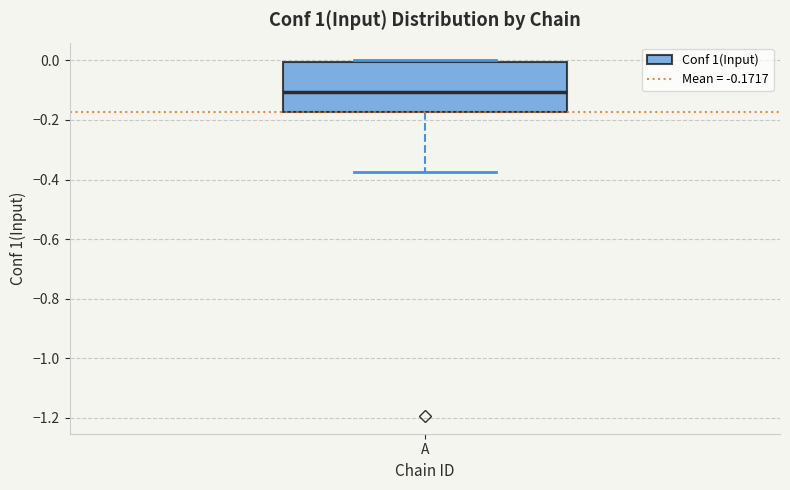

Read this box plot against the y-axis: the position of the median line, the range covered by the box, and the ends of both whiskers. The values are not printed on the chart, so give them approximately, as read against the axis.

median -0.10, box -0.18 to 0.00, whiskers -0.38 to 0.00